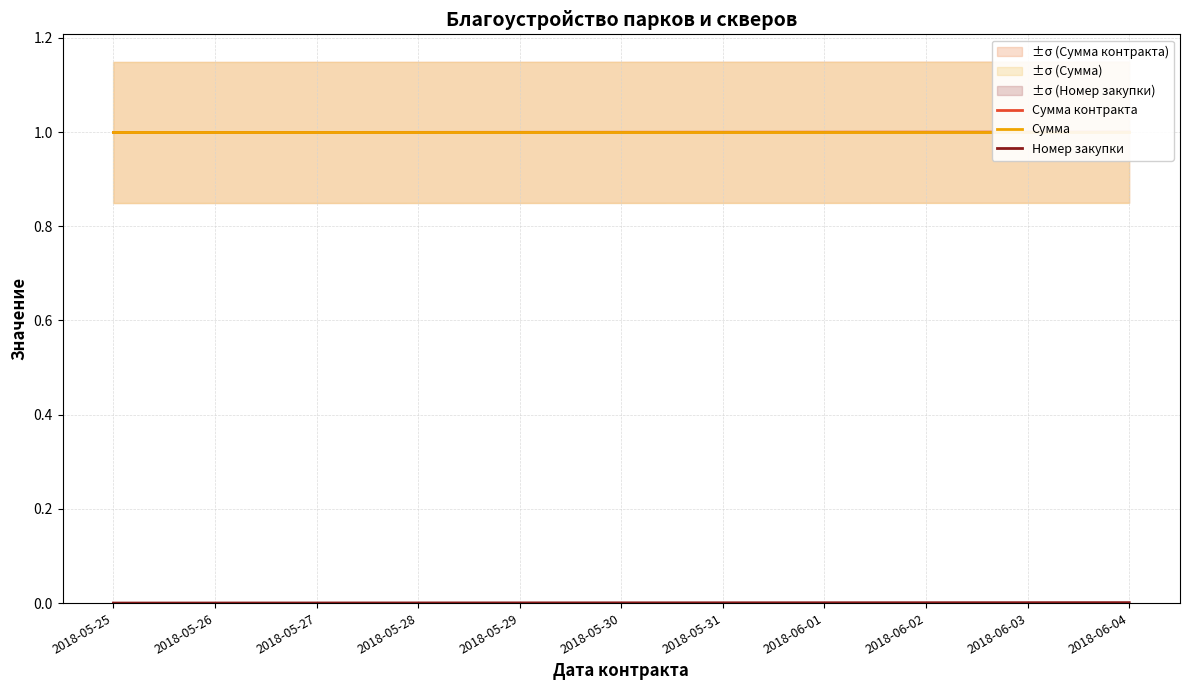

At 2018-05-30, list the series in order from largest to smallest.

Сумма контракта, Сумма, Номер закупки